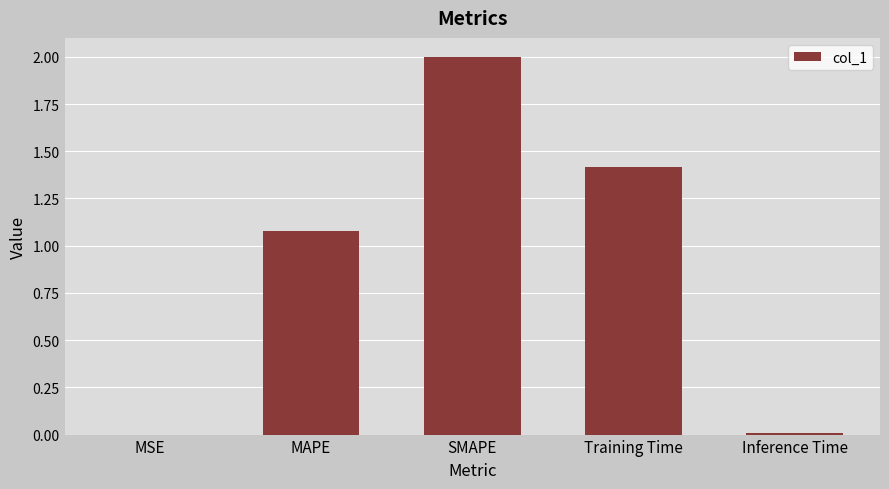

Between MSE and Training Time, which is larger?

Training Time